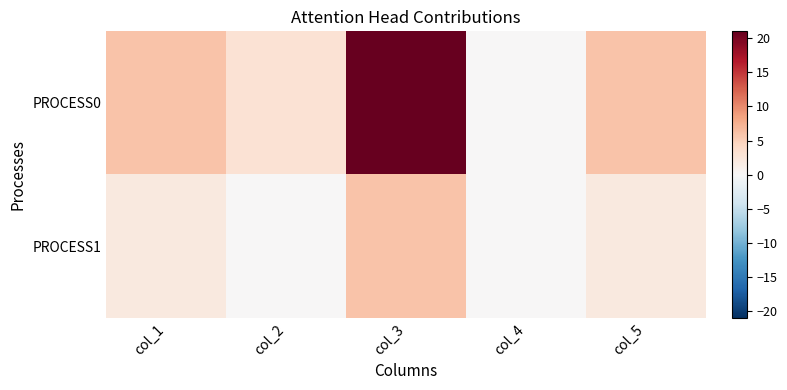

Which label corresponds to the largest value in the chart?

col_3